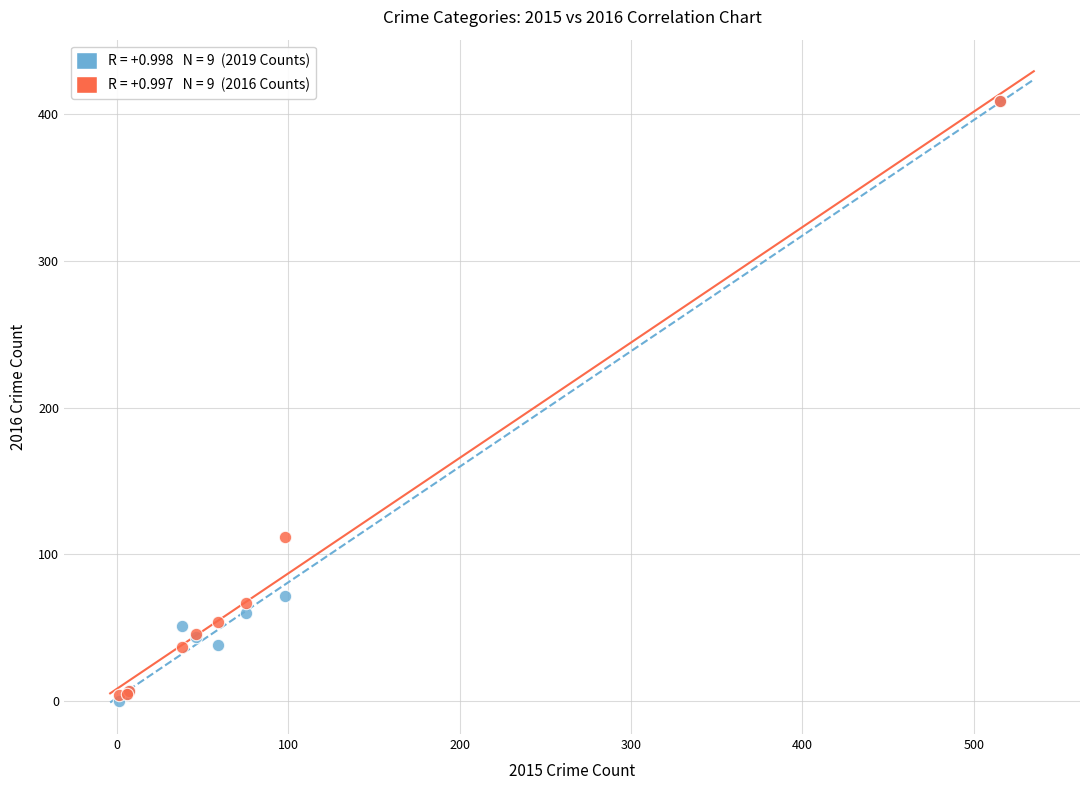

Across all series, what Y value is closest to 204?

112